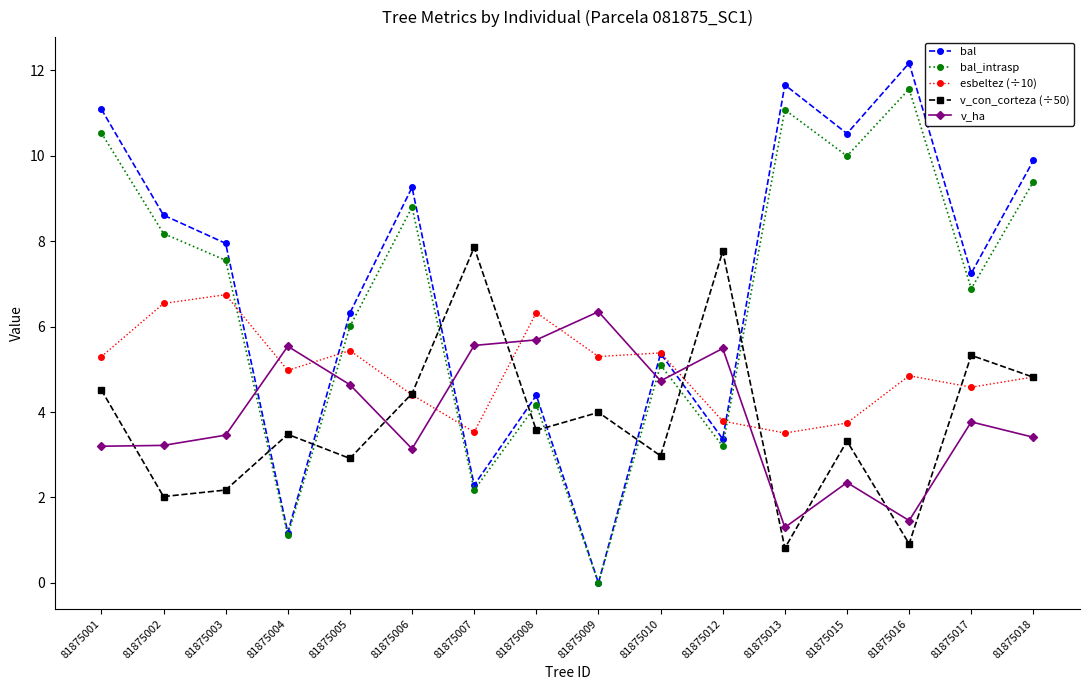

How many interior local peaks does the bal series have?

5